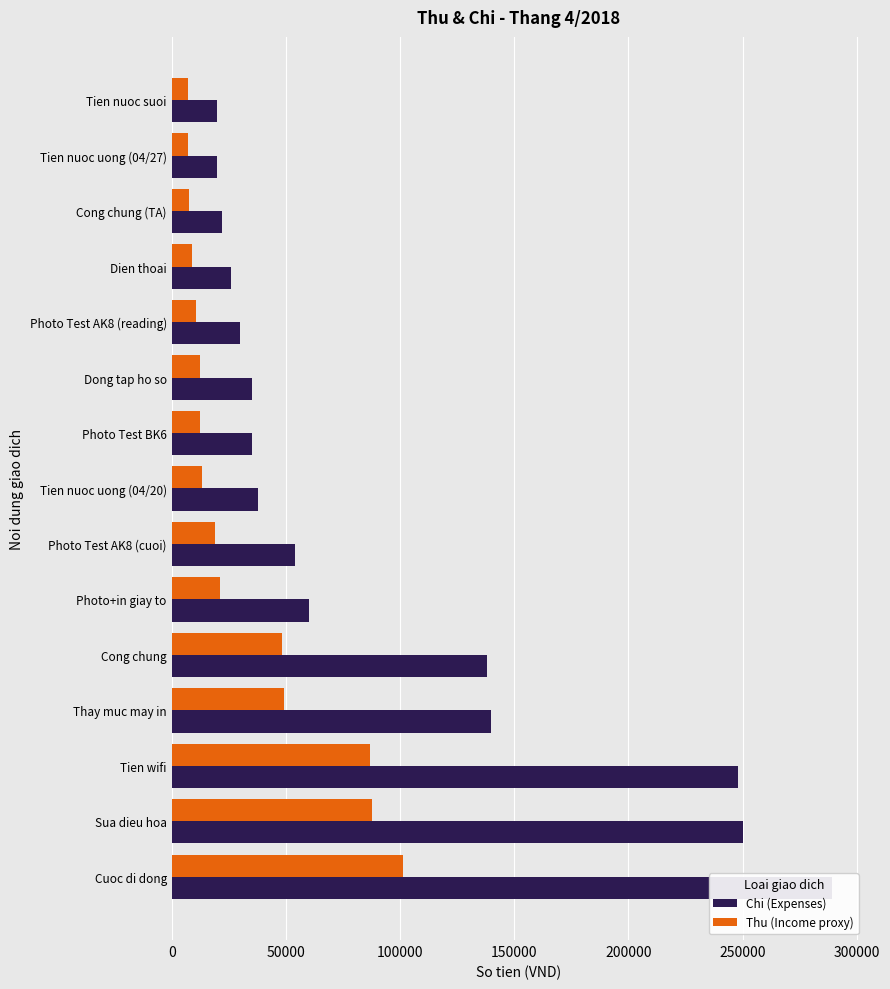

Rank the series by their maximum value, from highest to lowest.

Chi (Expenses), Thu (Income proxy)